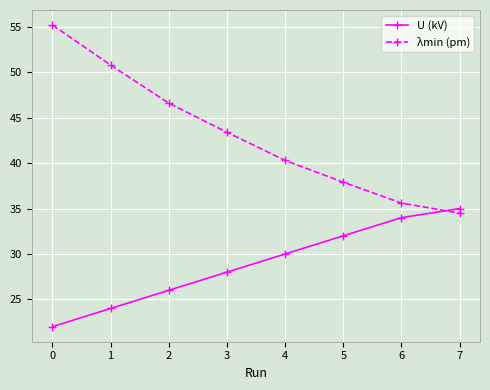

Reading left to right, extract all data points from this chart.

U (kV): 22.0	24.0	26.0	28.0	30.0	32.0	34.0	35.0
λmin (pm): 55.2	50.8	46.6	43.4	40.3	37.9	35.6	34.5